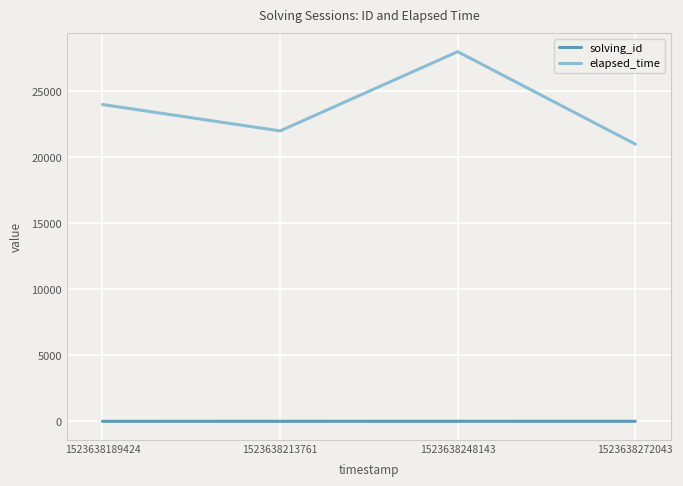

At which category does the chart reach its peak across all series?

1523638248143